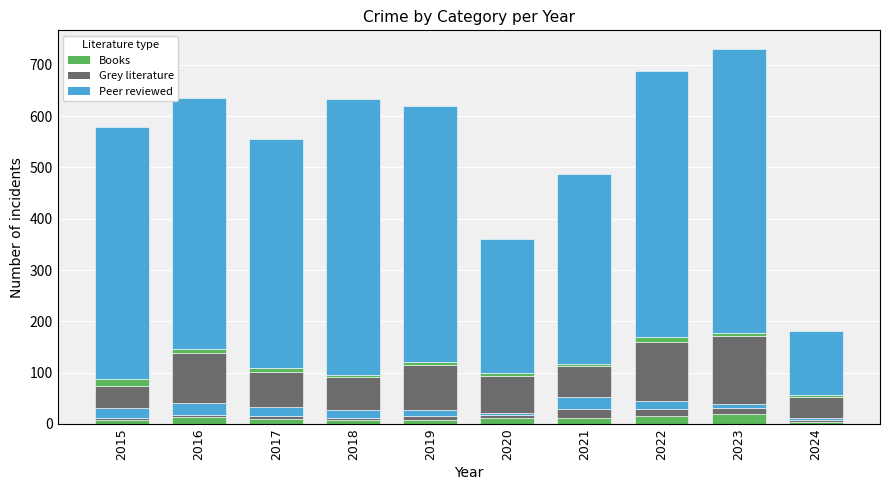

What is the total value across all series at 2020?

360